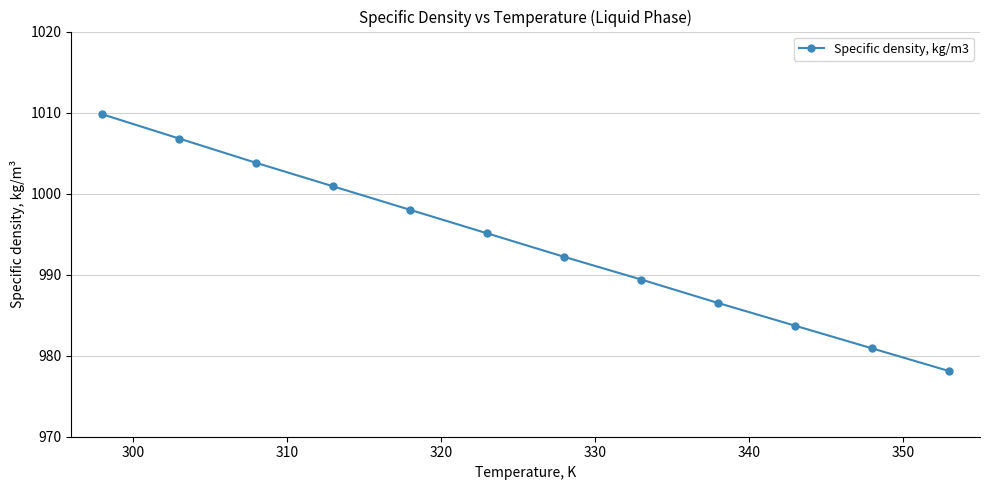

Does the chart display data point markers on the line(s)?

Yes